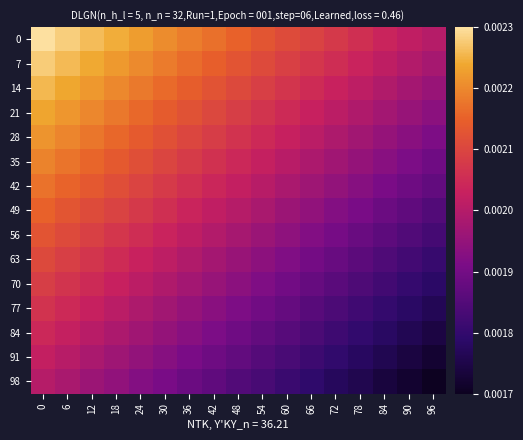

At how many categories does at least one series exceed 0?

17